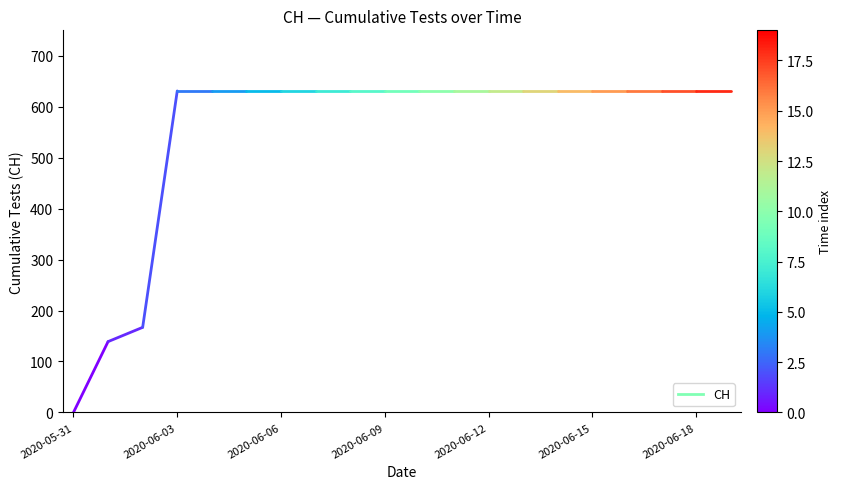

How many distinct data groups are displayed?

1